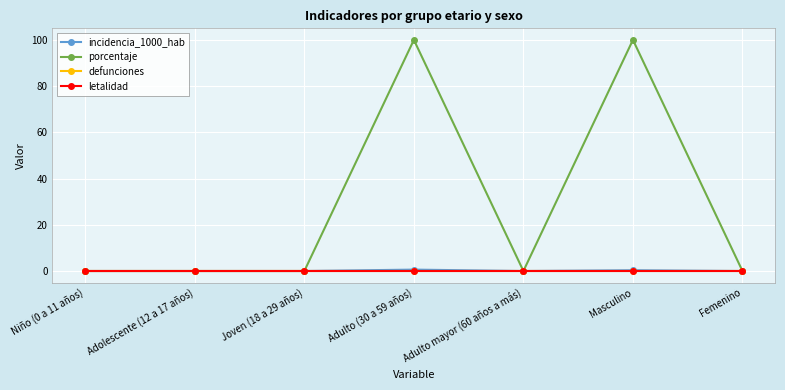

How many interior local peaks does the incidencia_1000_hab series have?

2